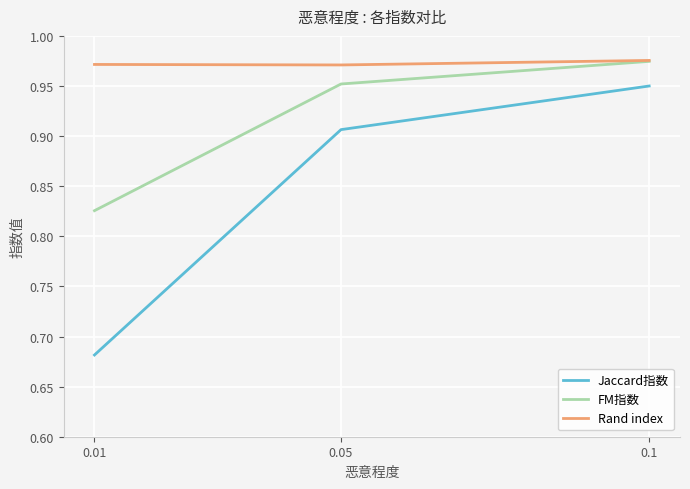

At which label does FM指数 reach its minimum?

0.01